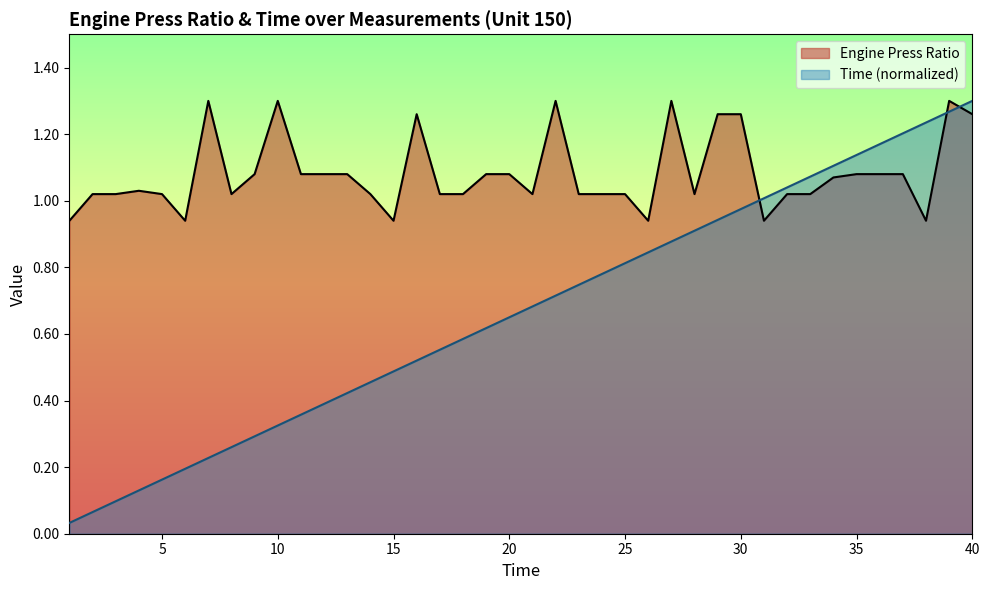

What is the difference between the maximum and second lowest values in the Time series?

1.2